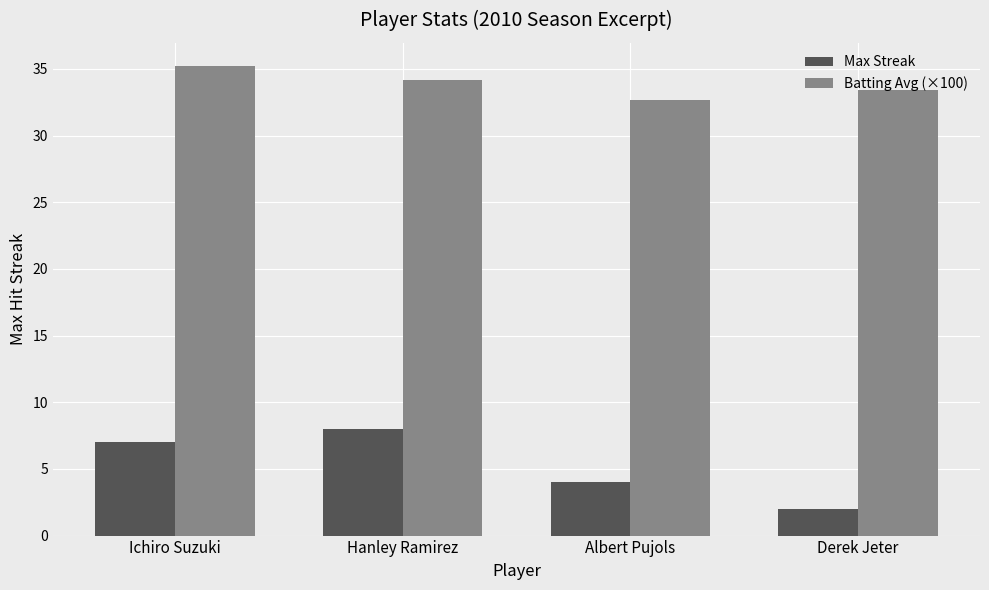

Rank the series by their maximum value, from highest to lowest.

Batting Avg (×100), Max Streak